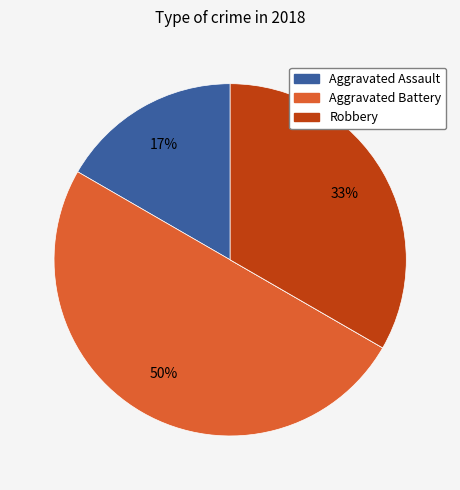

To the nearest percent, what is the average slice percentage?

25%